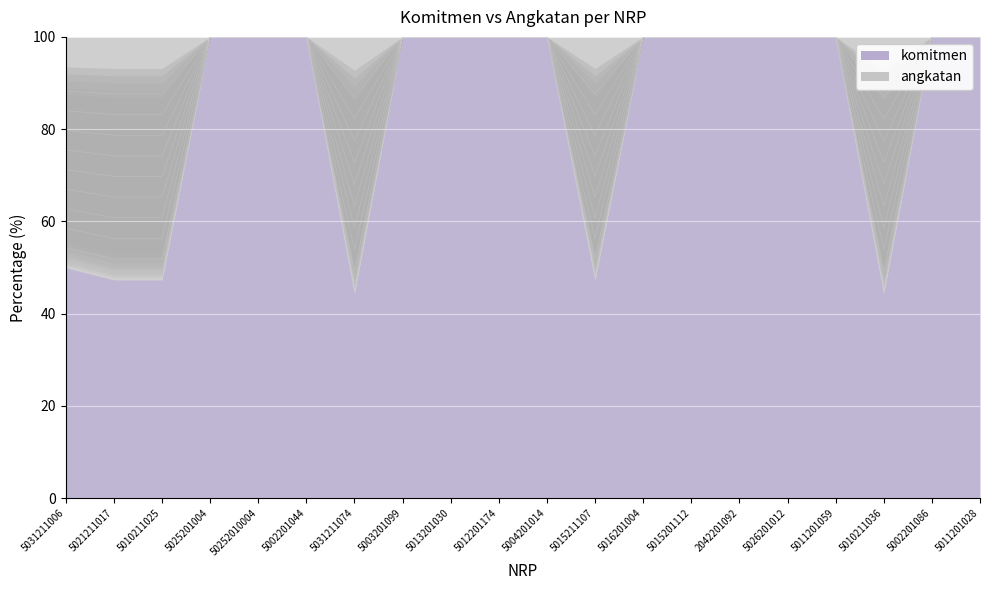

How many lines are shown in the chart?

1